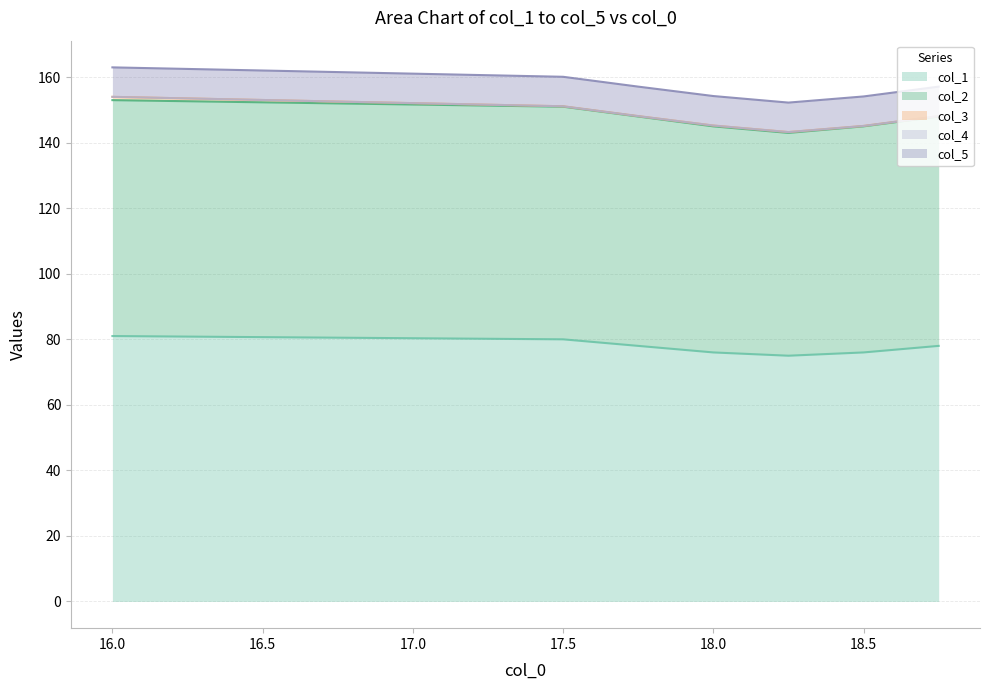

What is the total value across all series at 18.25?

152.2